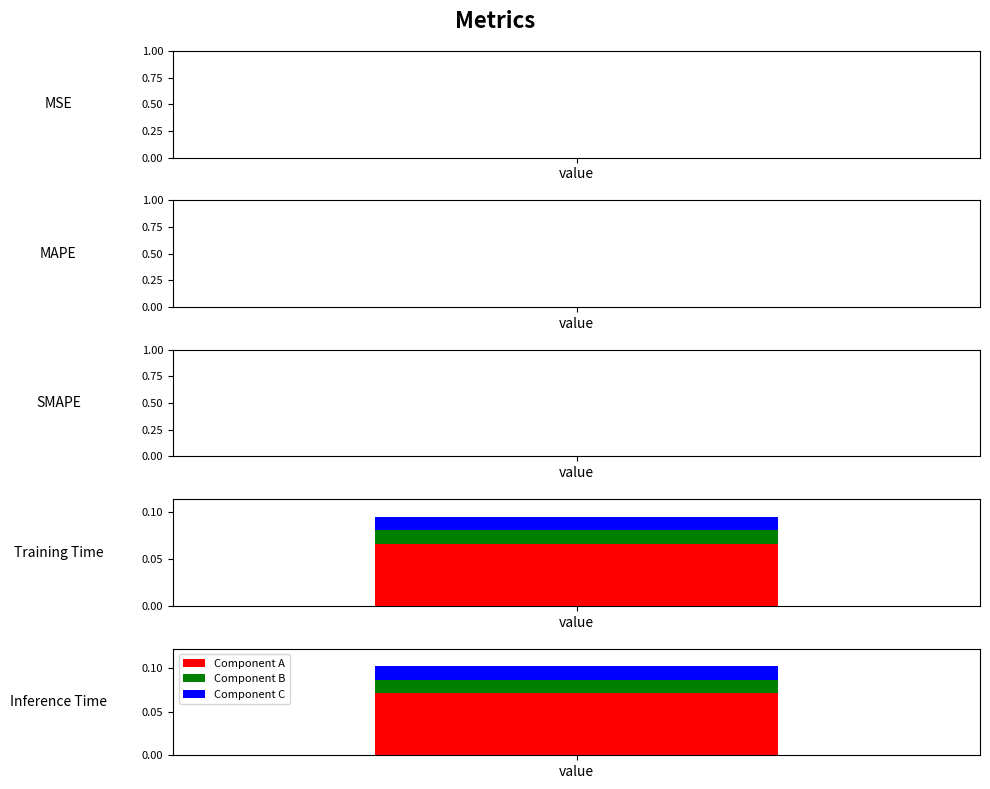

The value at SMAPE is -0.0. True or false?

False